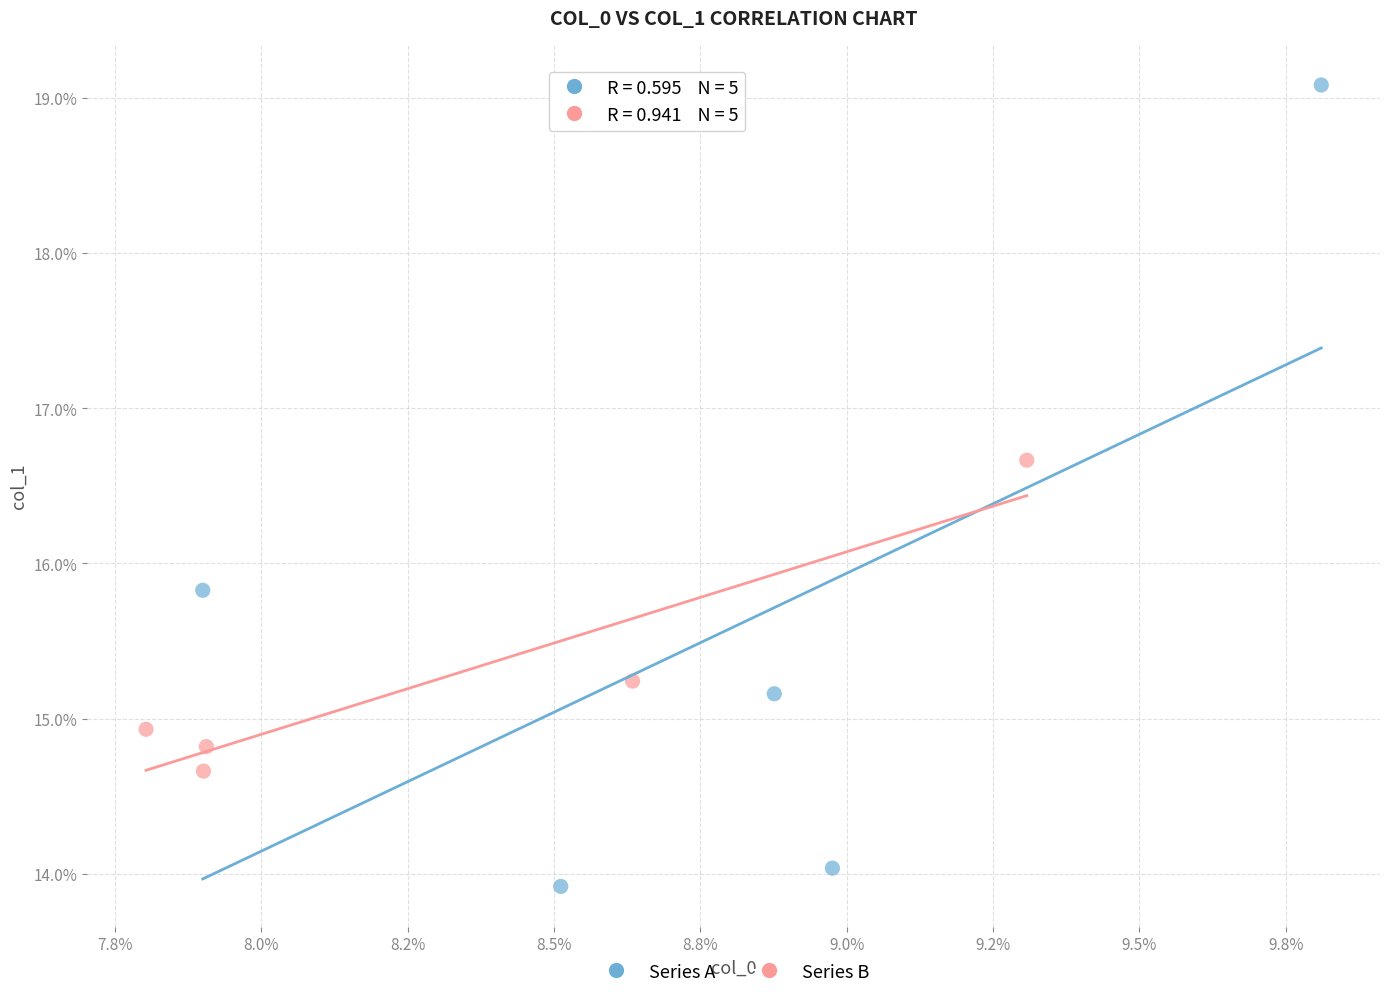

Which series has the widest spread of Y values?

Series A